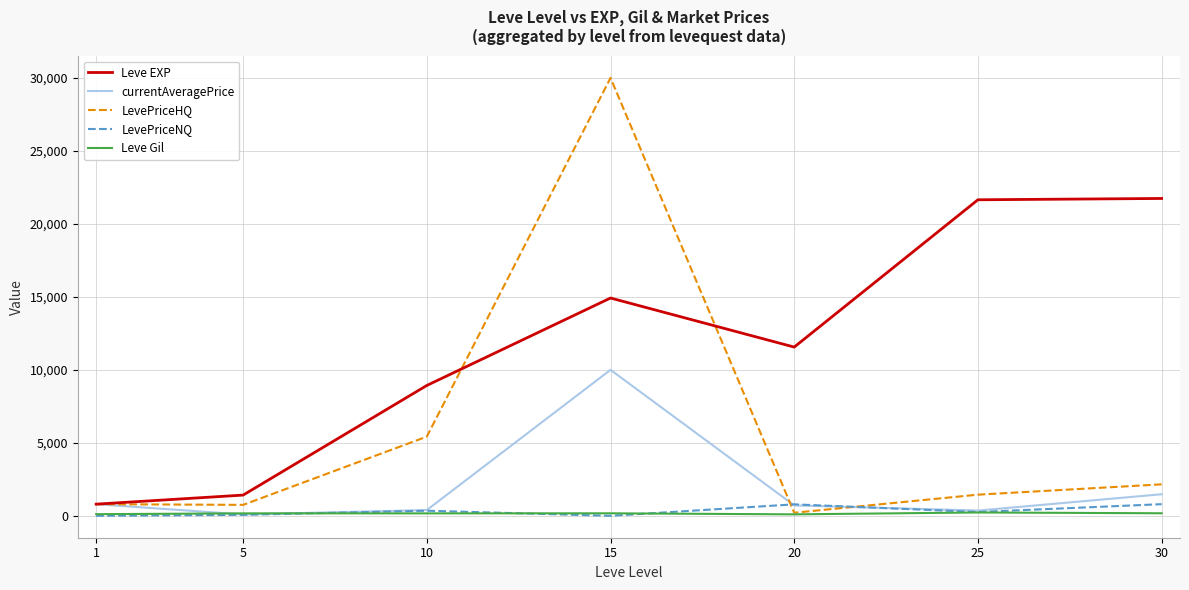

True or false: LevePriceNQ has more than 0 points higher than both neighbors.

True